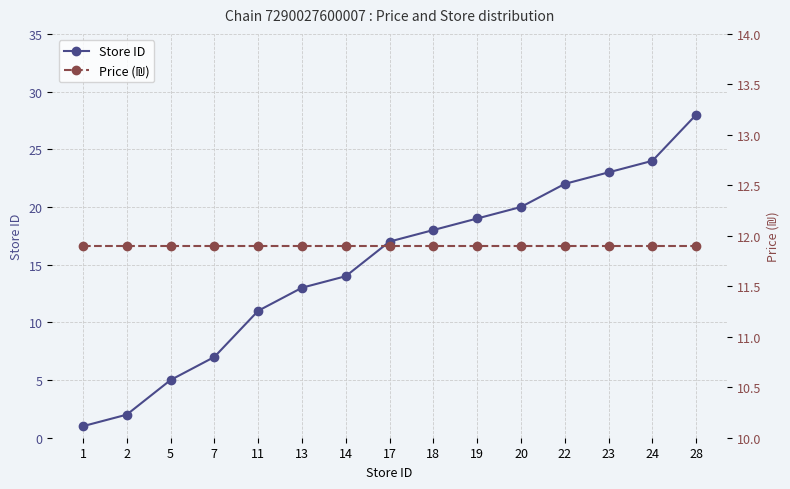

How many lines are shown in the chart?

2